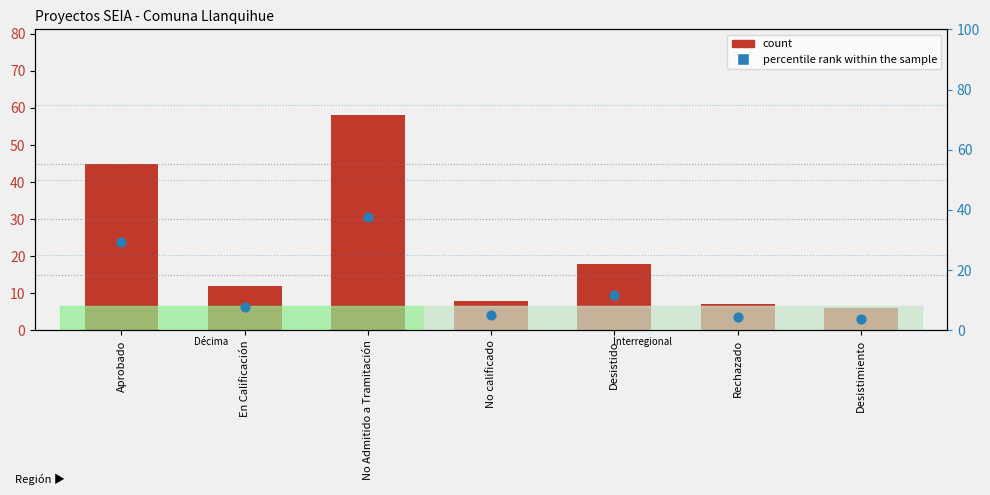

At which category is the sum across all series the highest?

No Admitido a Tramitación